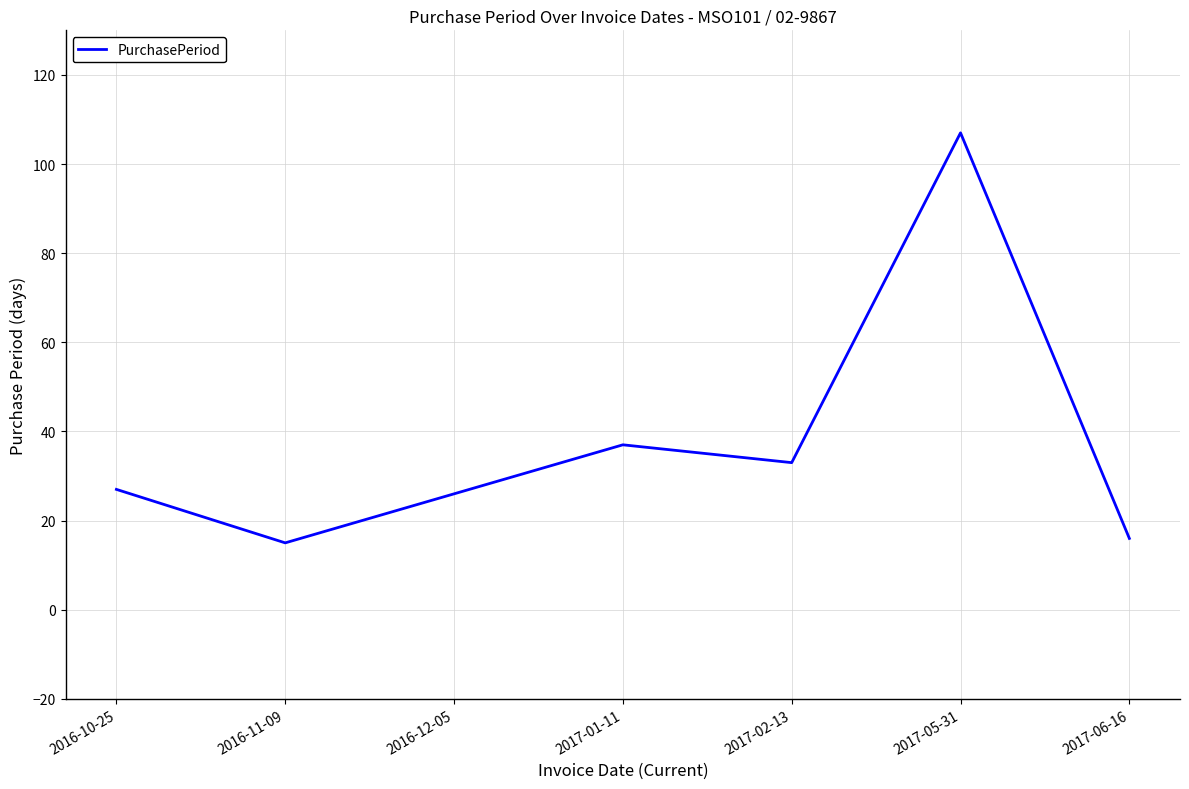

What is the average value?

37